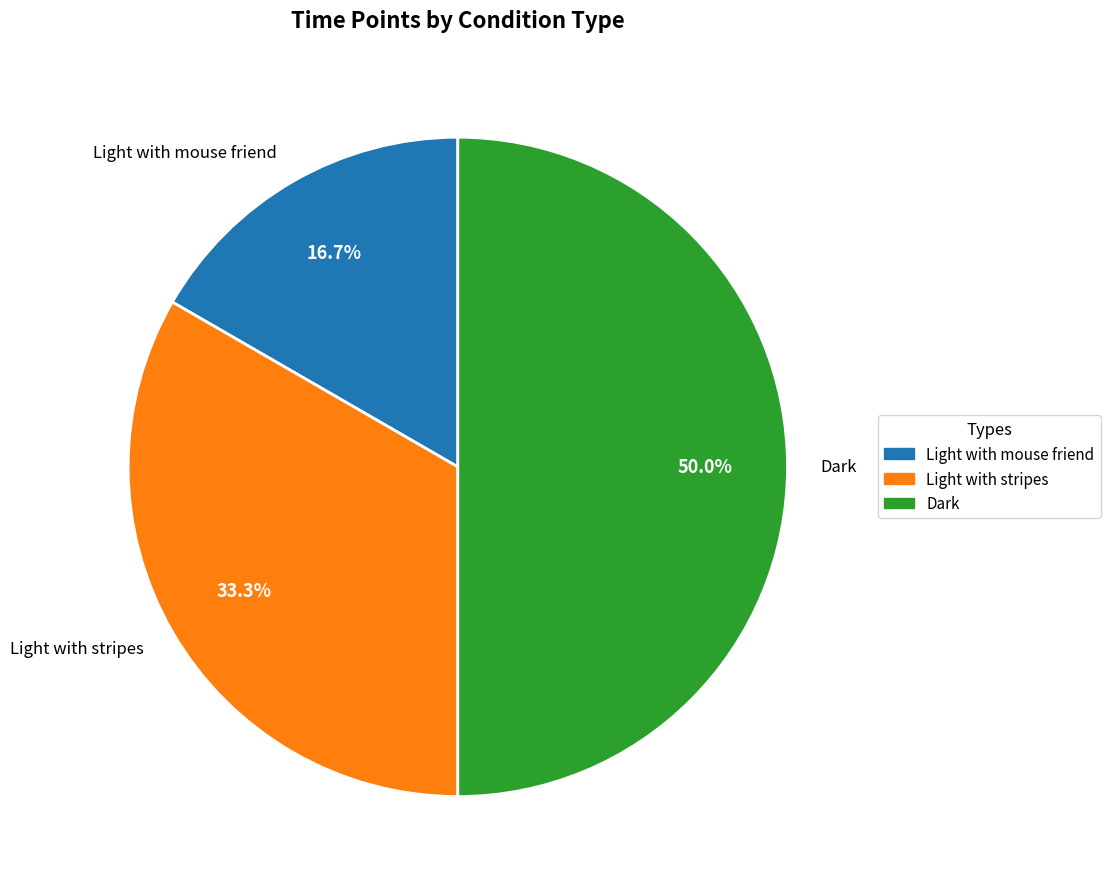

Between Light with mouse friend and Light with stripes, which is larger?

Light with stripes